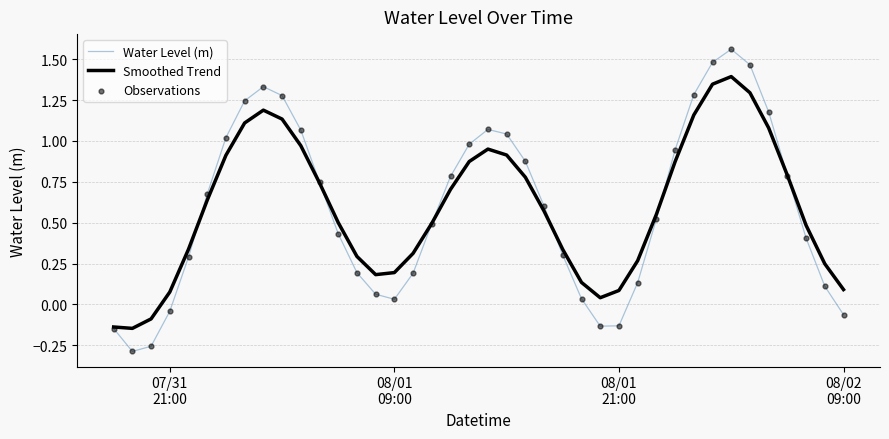

Which series has the largest range (max minus min)?

Water Level (m)